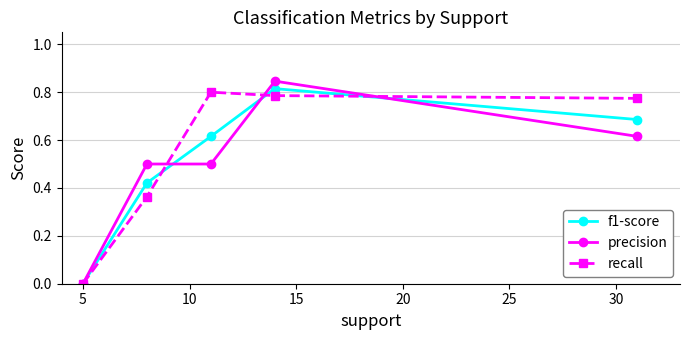

Is this an area chart (filled region under the line)?

No